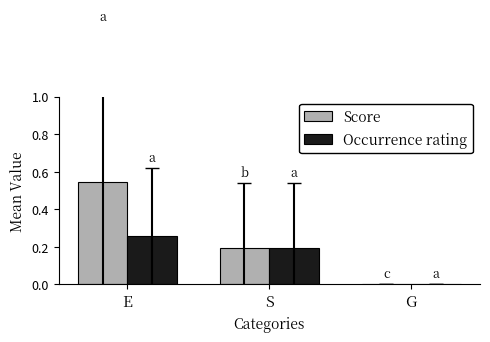

What are all the series names shown in the legend?

Score, Occurrence rating